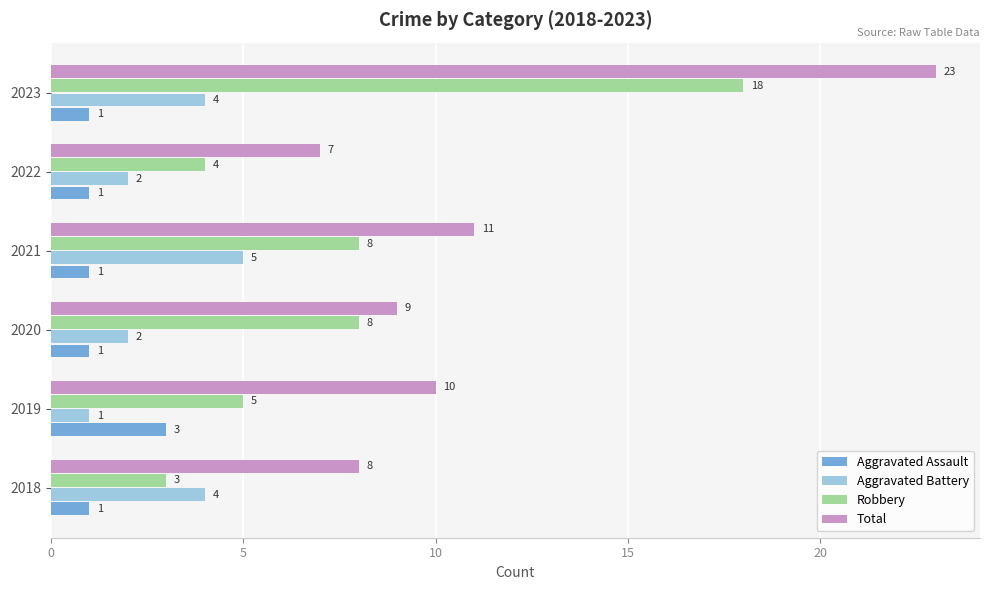

Rank the categories by Total value from lowest to highest.

2022, 2018, 2020, 2019, 2021, 2023